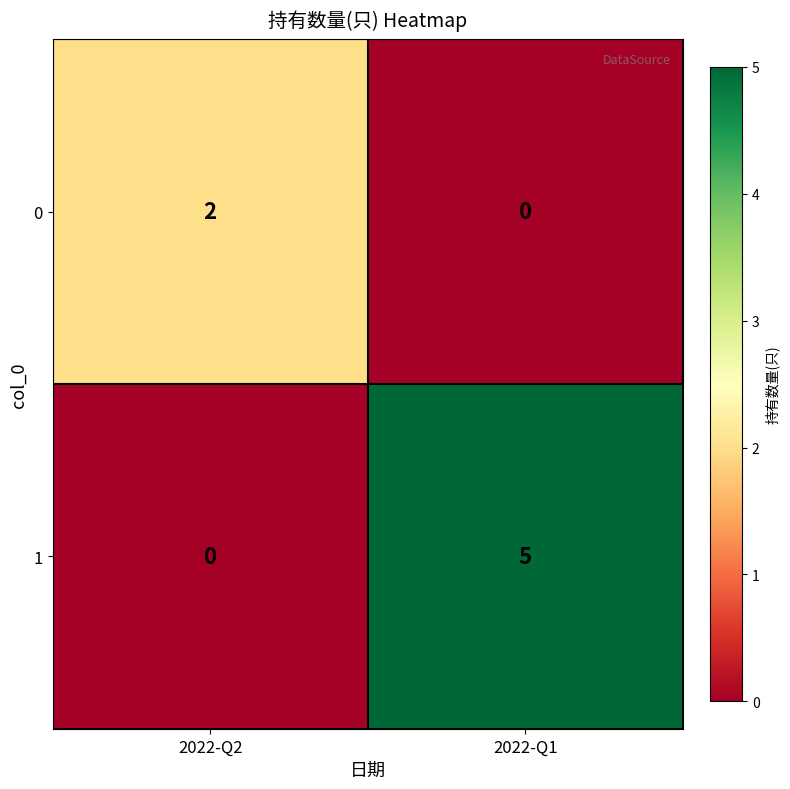

At which label is 1 closest to 2?

2022-Q2